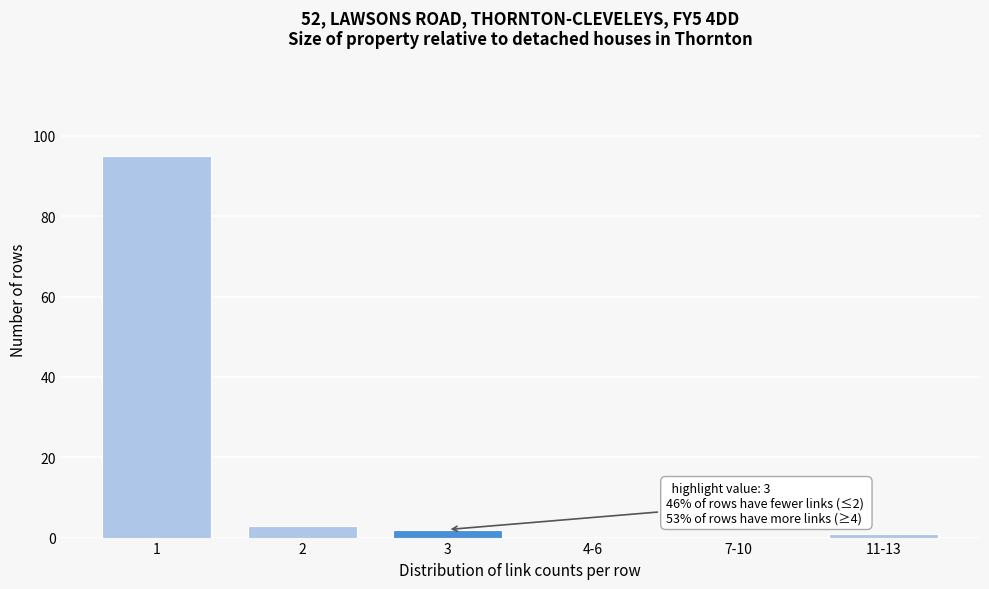

Reading left to right, extract all data points from this chart.

1=95	2=3	3=2	4-6=0	7-10=0	11-13=1